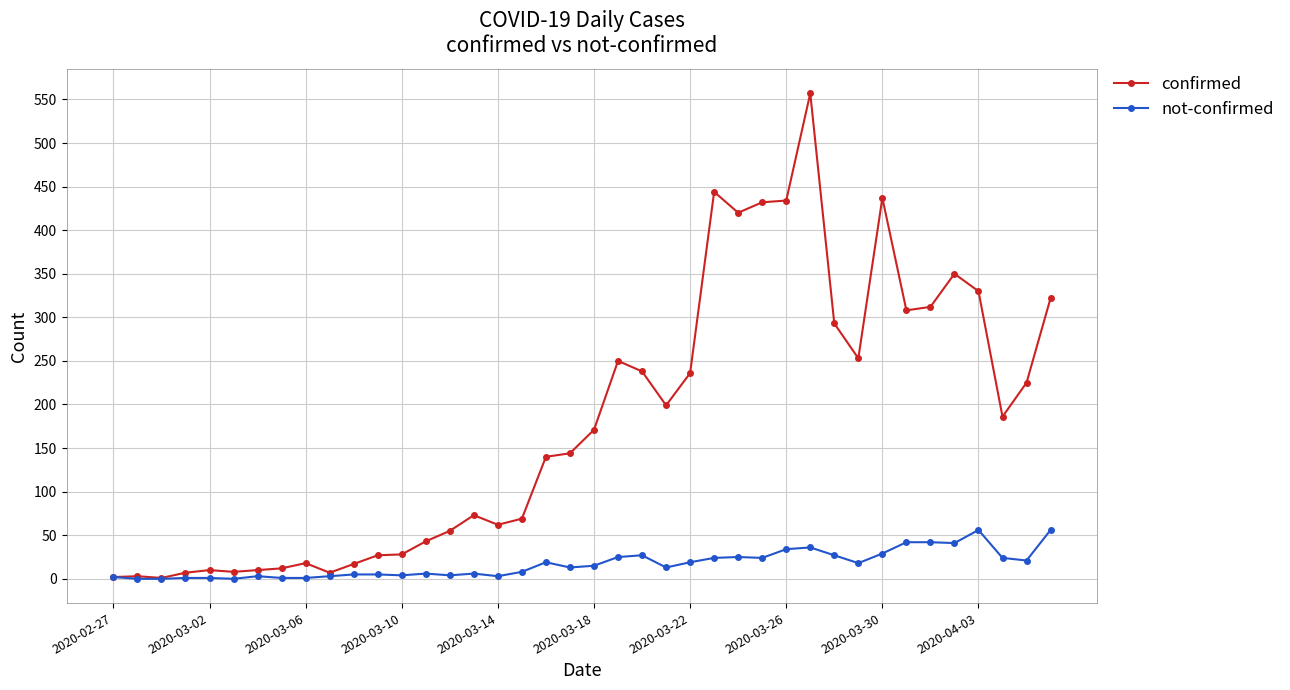

What is the highest value of the confirmed series?

557